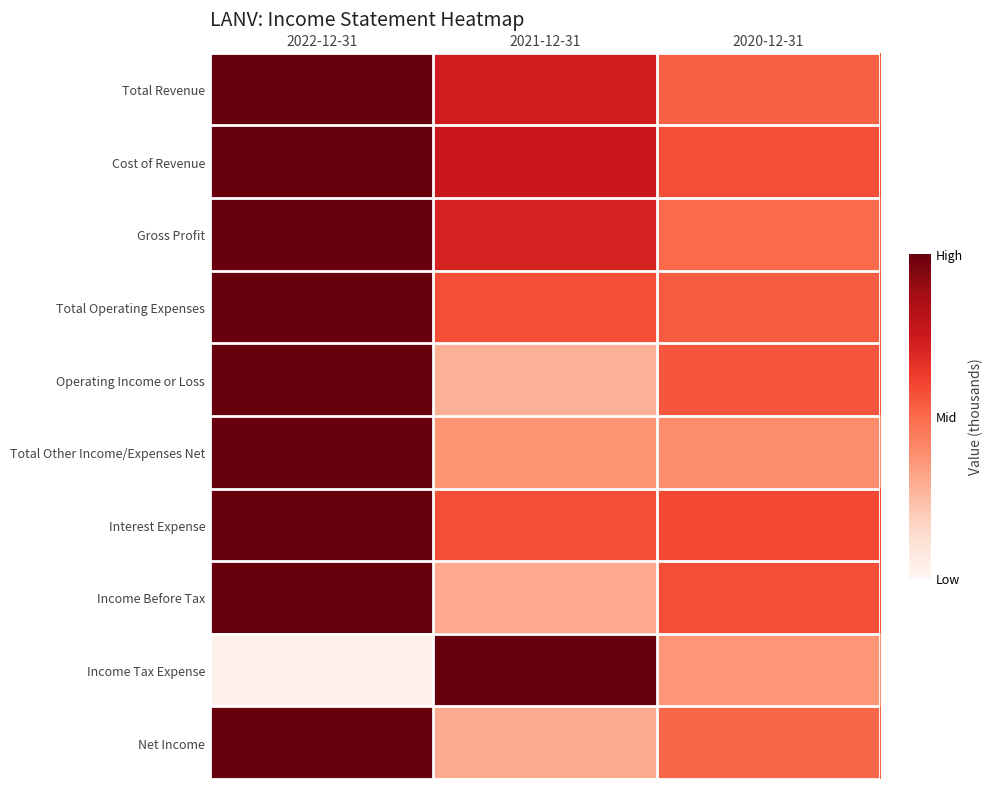

Reading right to left, transcribe all the data shown in this chart.

Total Revenue: 2020-12-31=0.5	2021-12-31=0.7	2022-12-31=1.0
Cost of Revenue: 2020-12-31=0.6	2021-12-31=0.8	2022-12-31=1.0
Gross Profit: 2020-12-31=0.5	2021-12-31=0.7	2022-12-31=1.0
Total Operating Expenses: 2020-12-31=0.5	2021-12-31=0.6	2022-12-31=1.0
Operating Income or Loss: 2020-12-31=0.6	2021-12-31=0.3	2022-12-31=1.0
Total Other Income/Expenses Net: 2020-12-31=0.4	2021-12-31=0.4	2022-12-31=1.0
Interest Expense: 2020-12-31=0.6	2021-12-31=0.6	2022-12-31=1.0
Income Before Tax: 2020-12-31=0.6	2021-12-31=0.3	2022-12-31=1.0
Income Tax Expense: 2020-12-31=0.4	2021-12-31=1.0	2022-12-31=0.0
Net Income: 2020-12-31=0.5	2021-12-31=0.3	2022-12-31=1.0